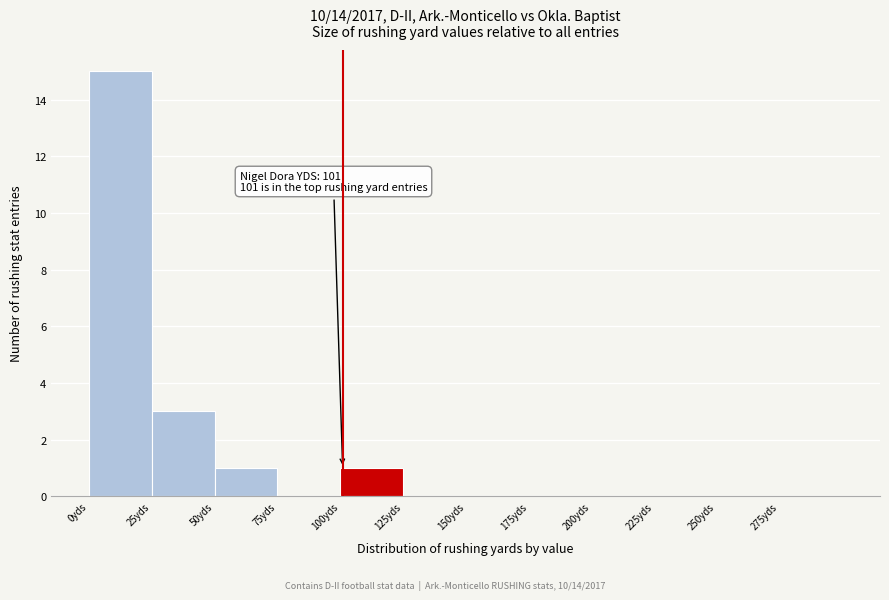

Over which range of the x-axis is the bar tallest?

0 to 25